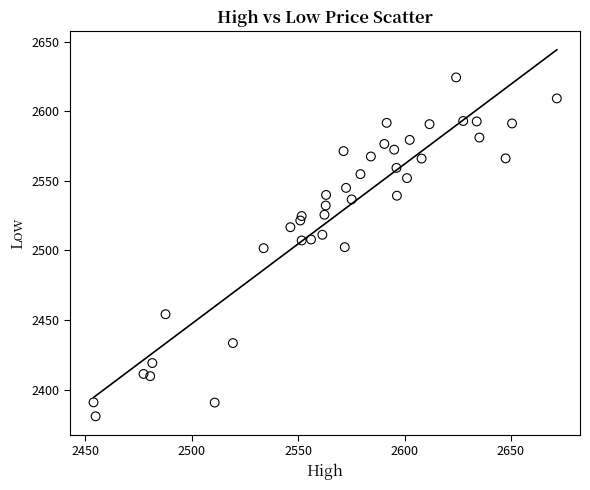

What is the range of Y values (max minus min)?

243.4